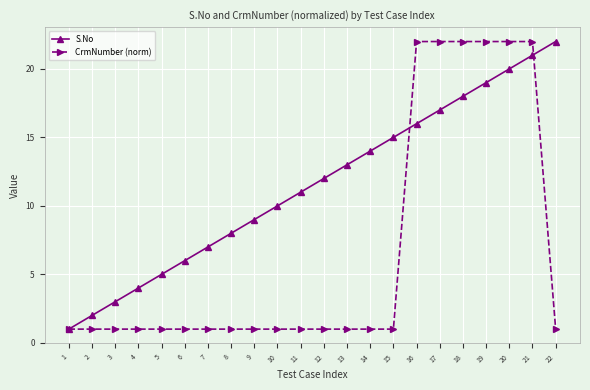

Rank the series at 10 from highest to lowest value.

S.No, CrmNumber (norm)